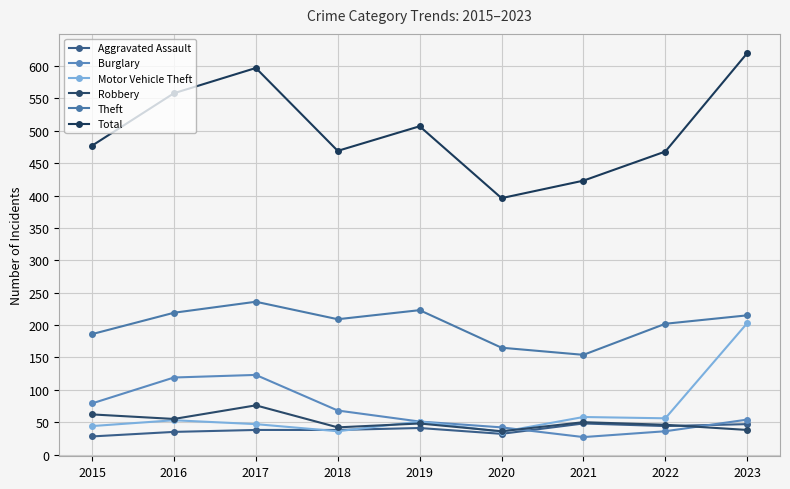

What is the maximum value shown in the chart?

620